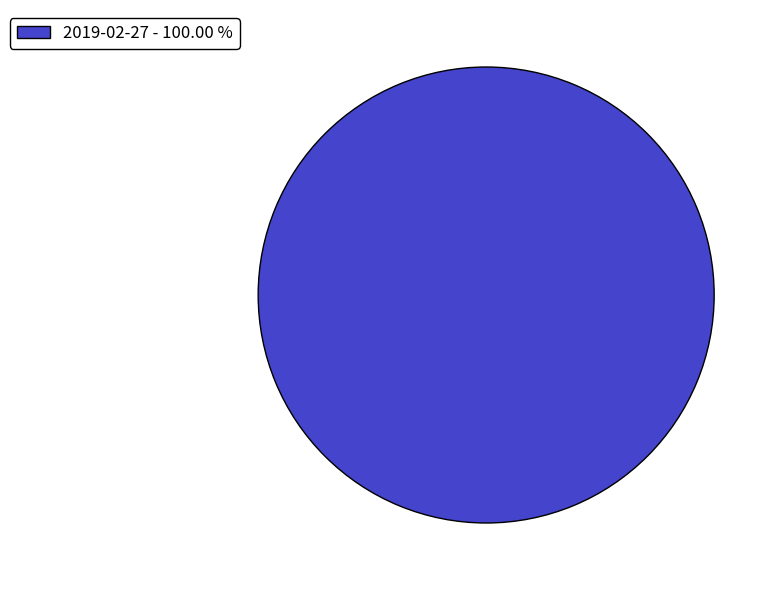

Rank the categories by value from highest to lowest.

2019-02-27 - 100.00 %